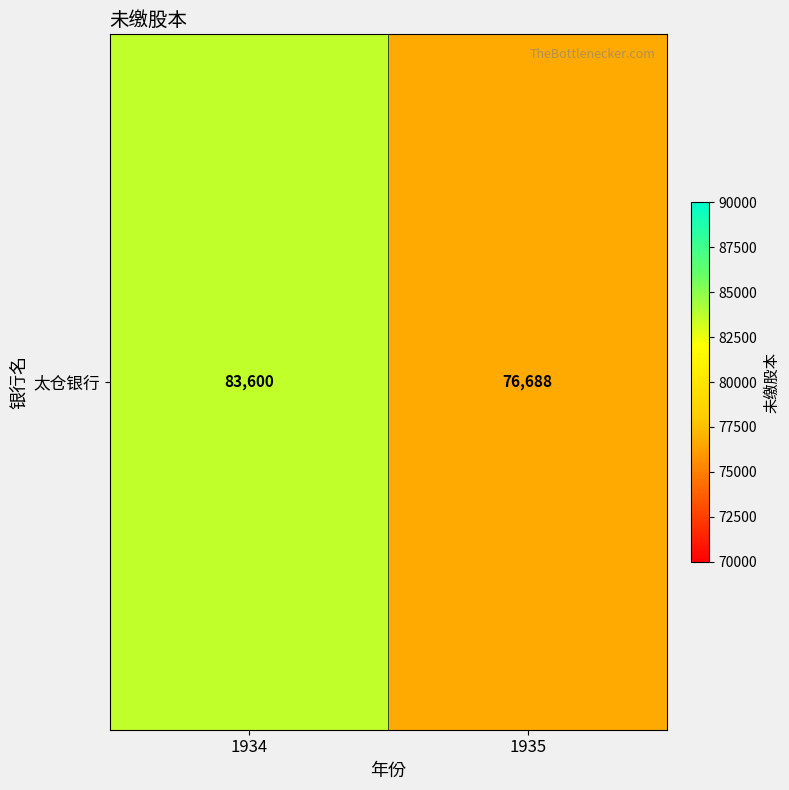

Reading right to left, what are all the values shown in this chart?

76688	83600